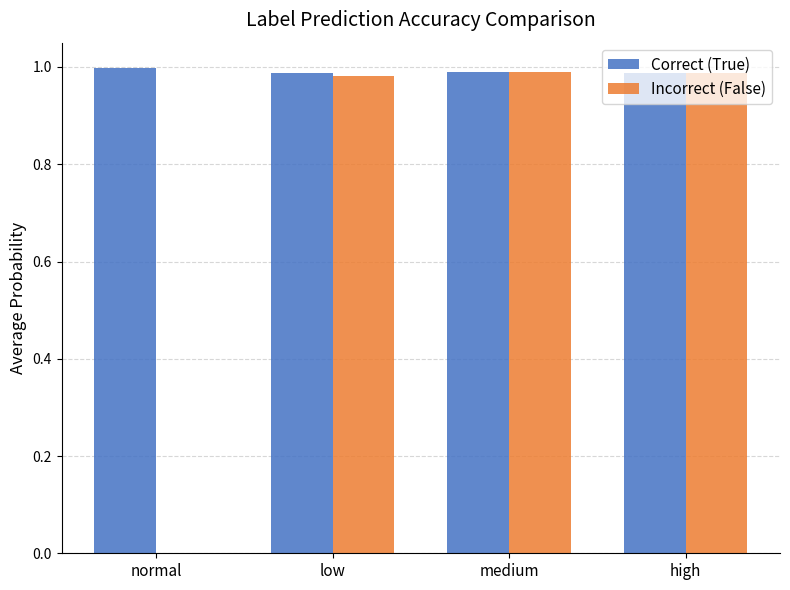

What is the total value across all series at low?

2.0